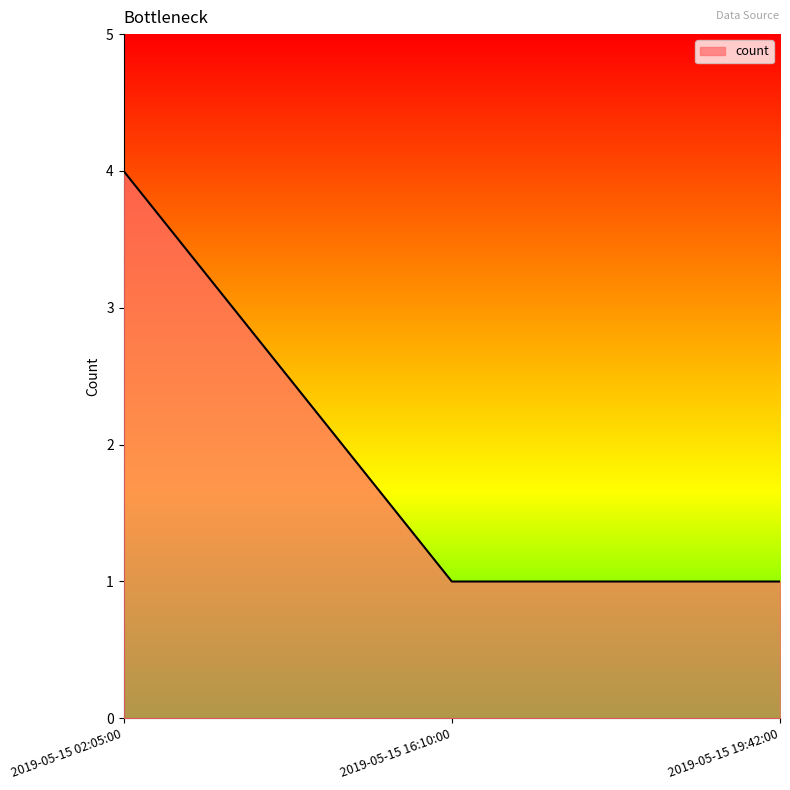

How many series are shown in this chart?

1